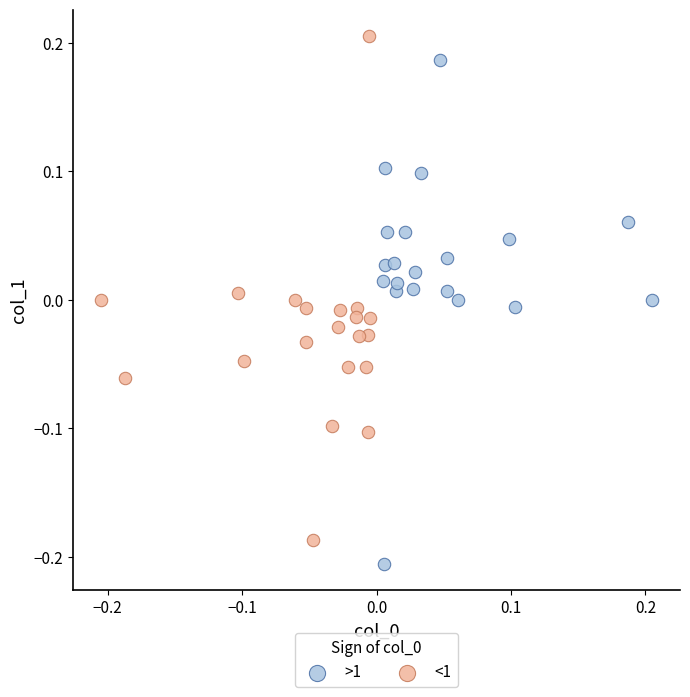

Which series contains the lowest Y value?

>1